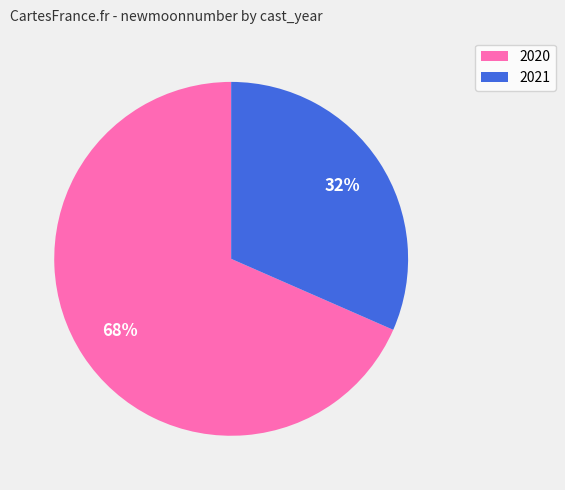

Is there any slice that represents more than half of the pie?

Yes